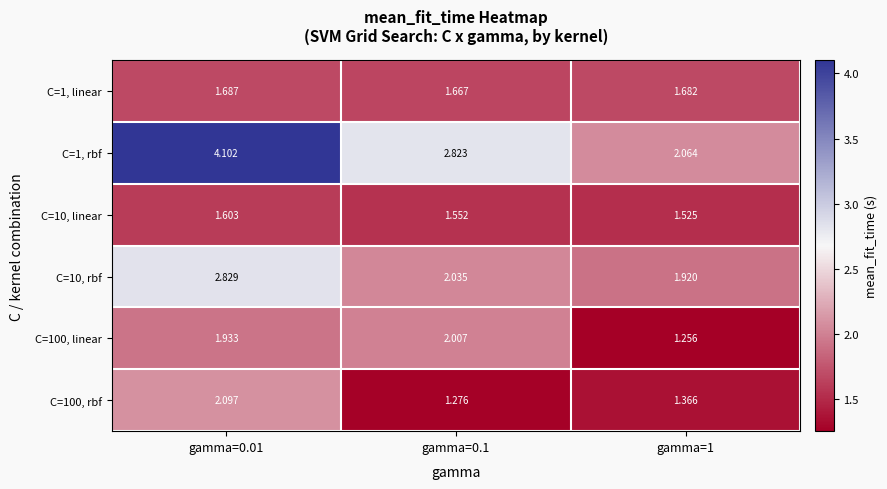

Rank the series by their maximum value, from lowest to highest.

C=10, linear, C=1, linear, C=100, linear, C=100, rbf, C=10, rbf, C=1, rbf